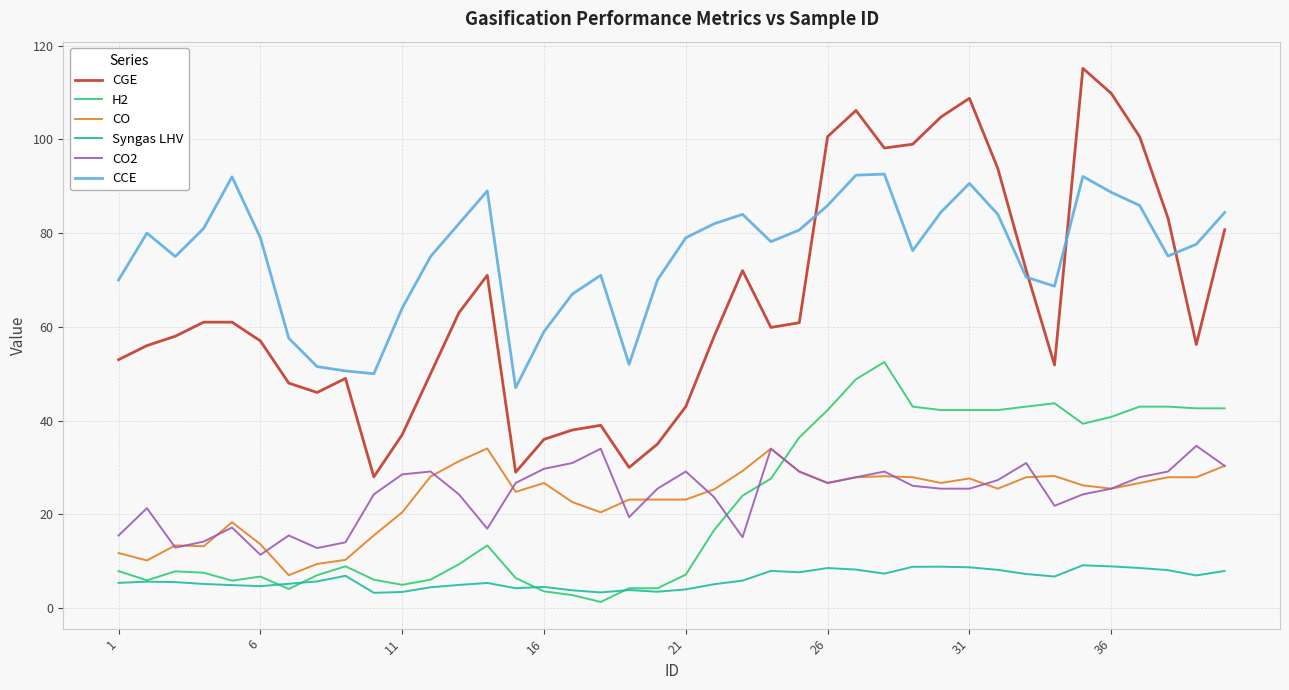

What is the maximum value shown in the chart?

115.1